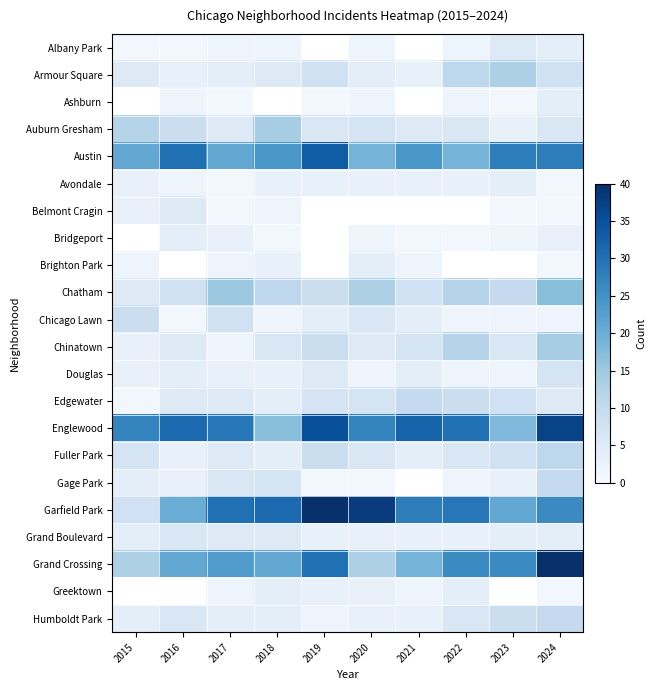

At which category is the sum across all series the highest?

2024